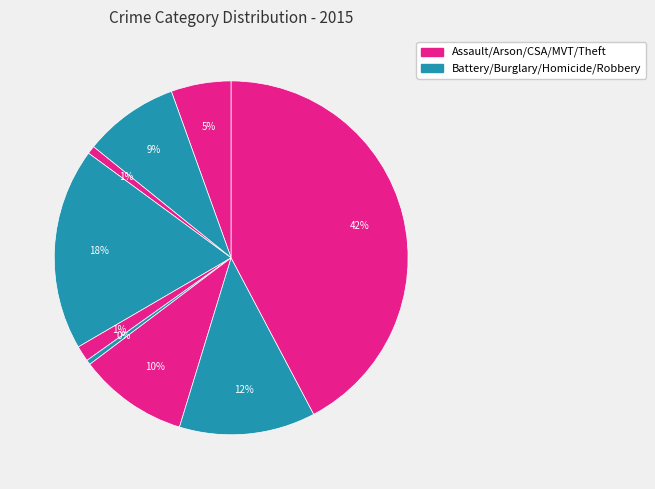

How many segments does this pie chart have?

9